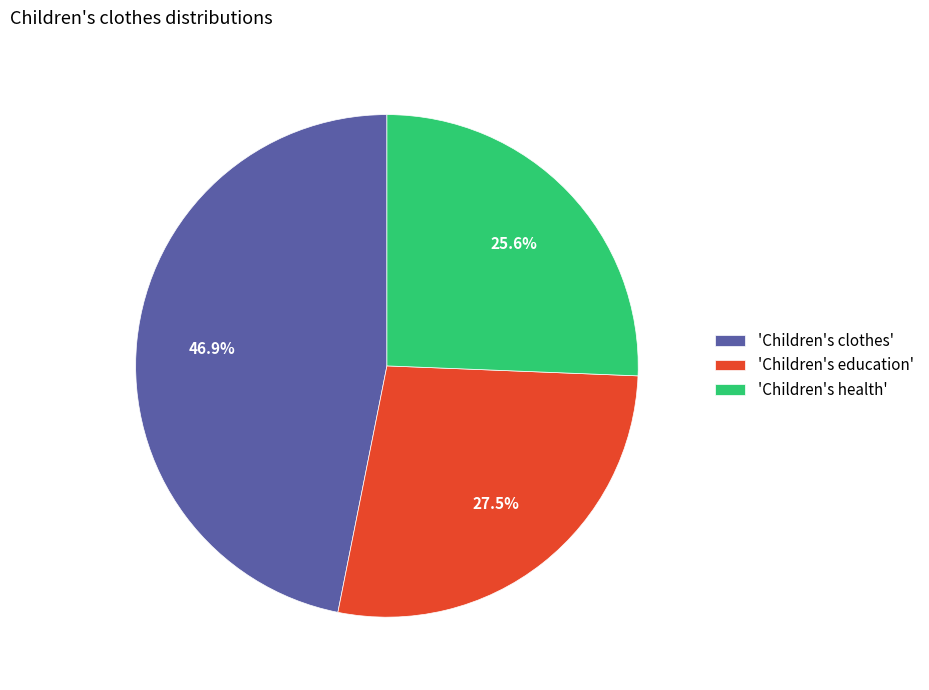

Is 'Children's clothes' the majority of the pie?

No